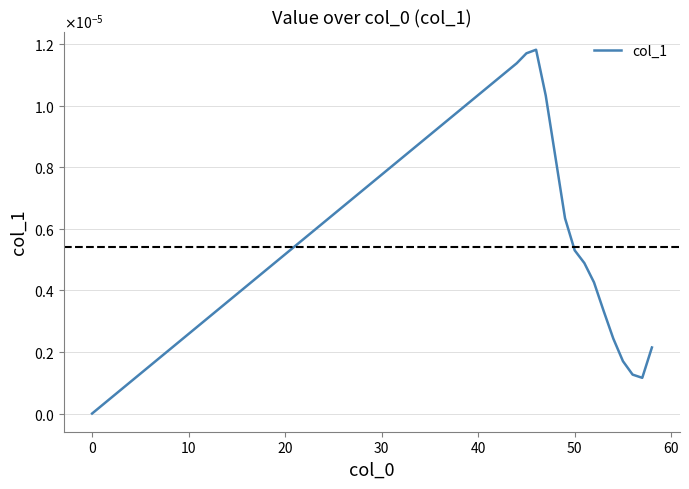

How many points are higher than both their immediate neighbors (excluding endpoints)?

1